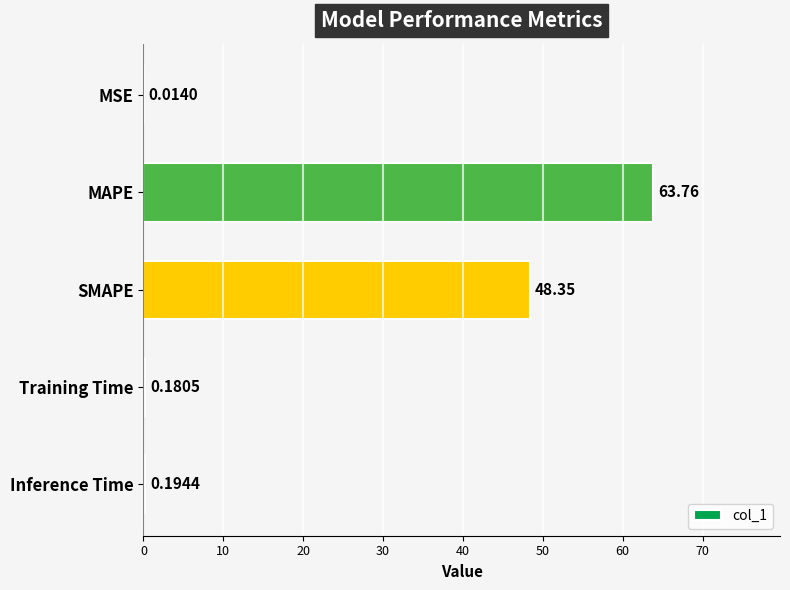

What is the sum of all values?

112.5